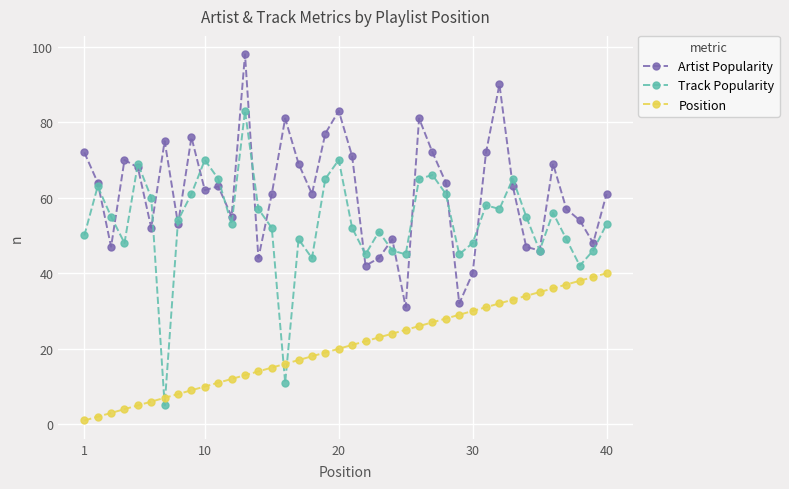

Which series ends up on top after the final intersection of Position and Track Popularity?

Track Popularity